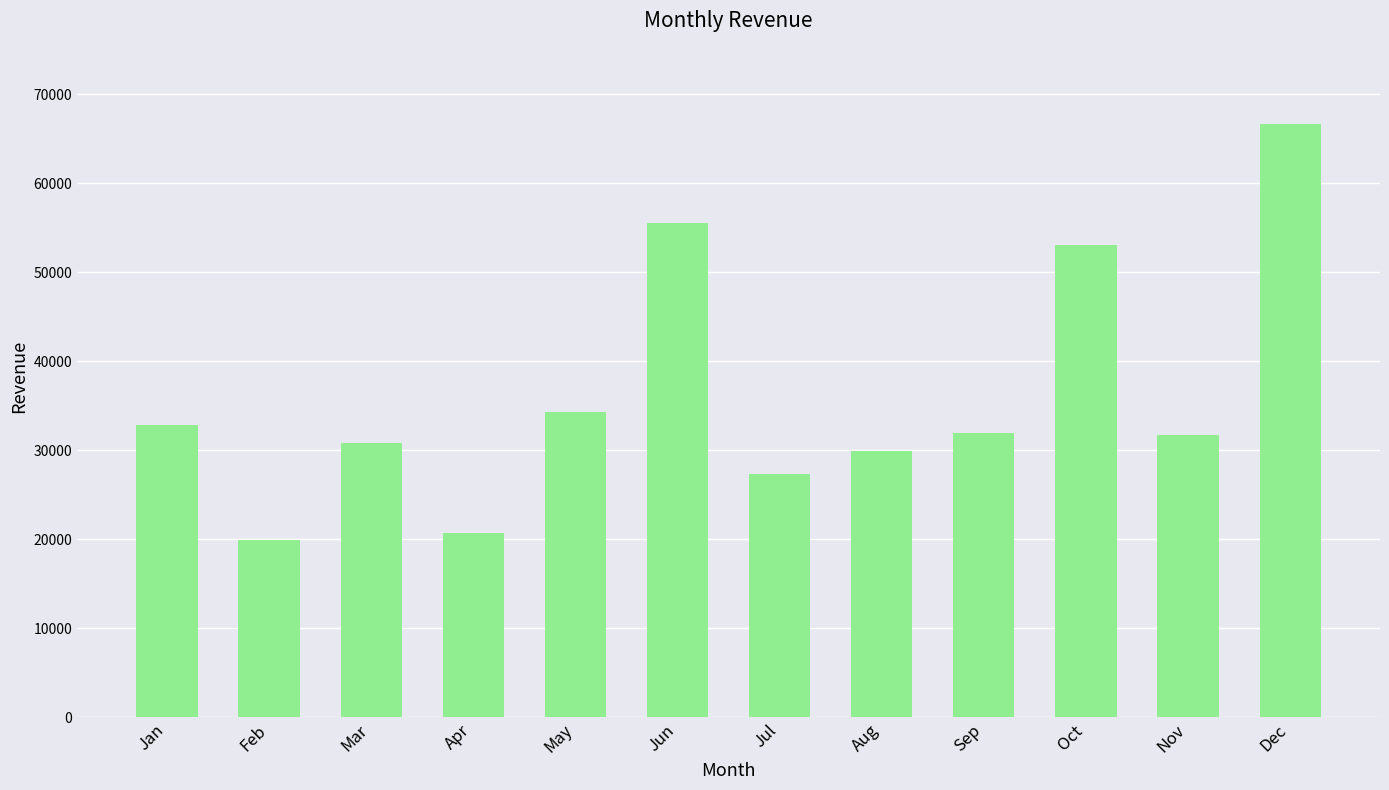

What is the minimum value shown in the chart?

19955.5